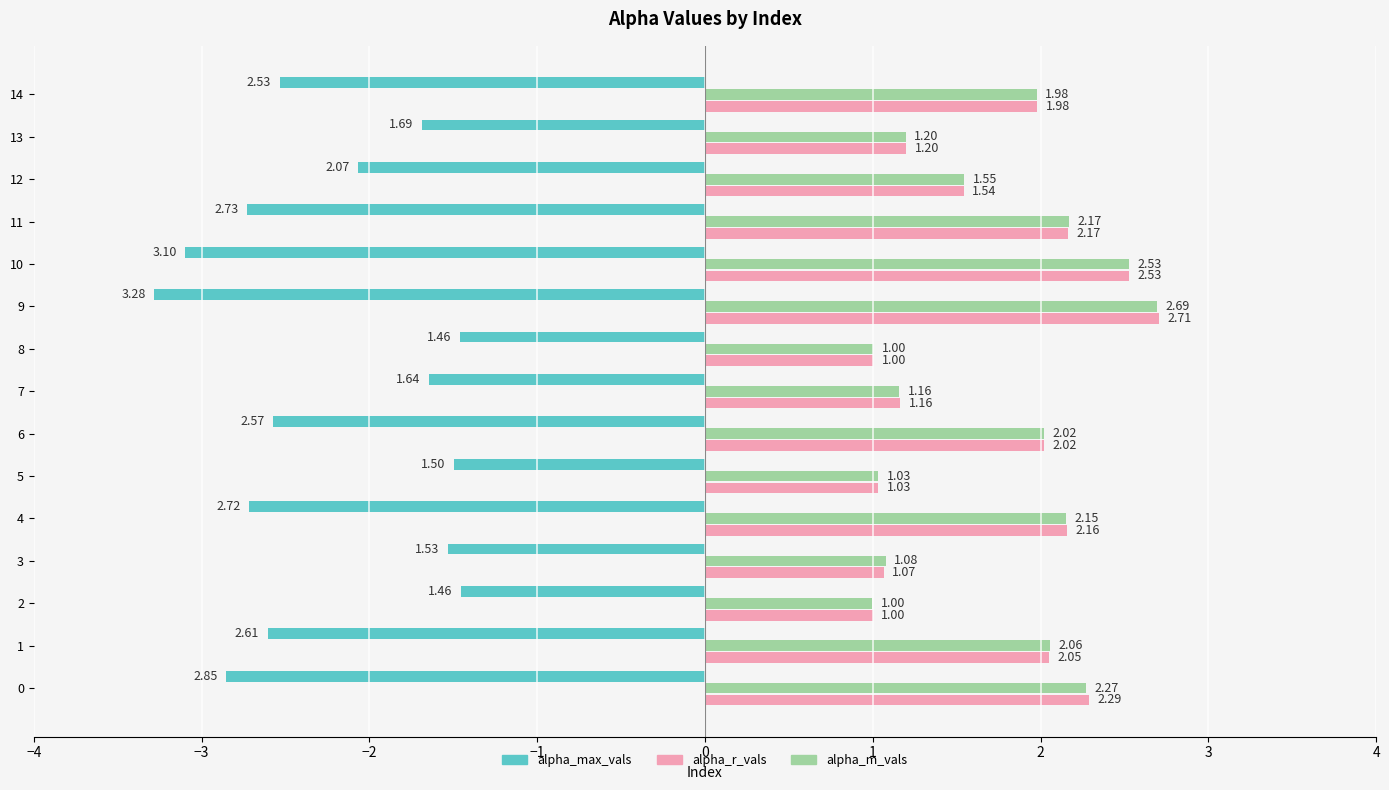

Count the number of categories in the chart.

15